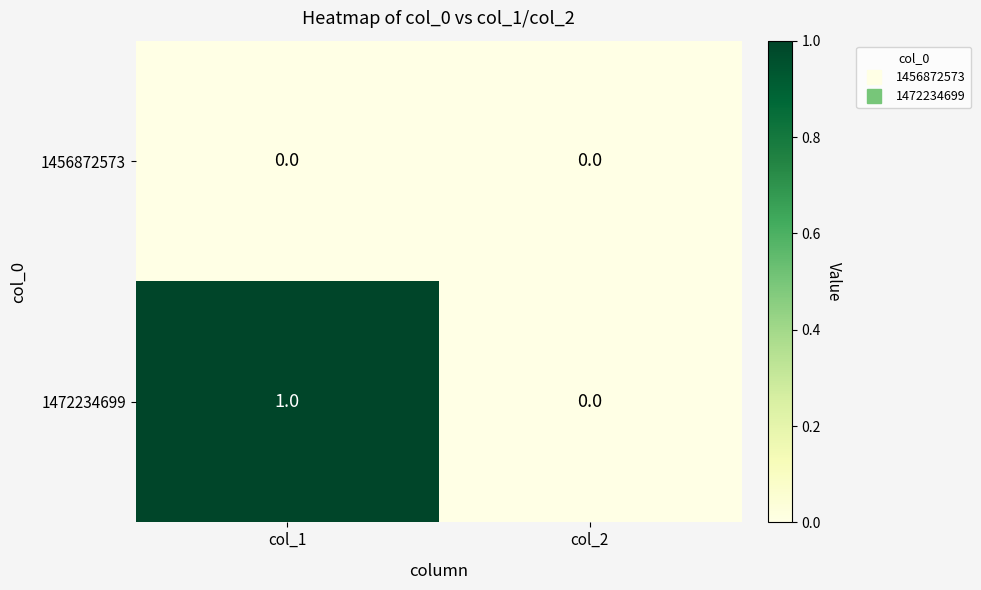

Which series has the largest total across all categories?

1472234699